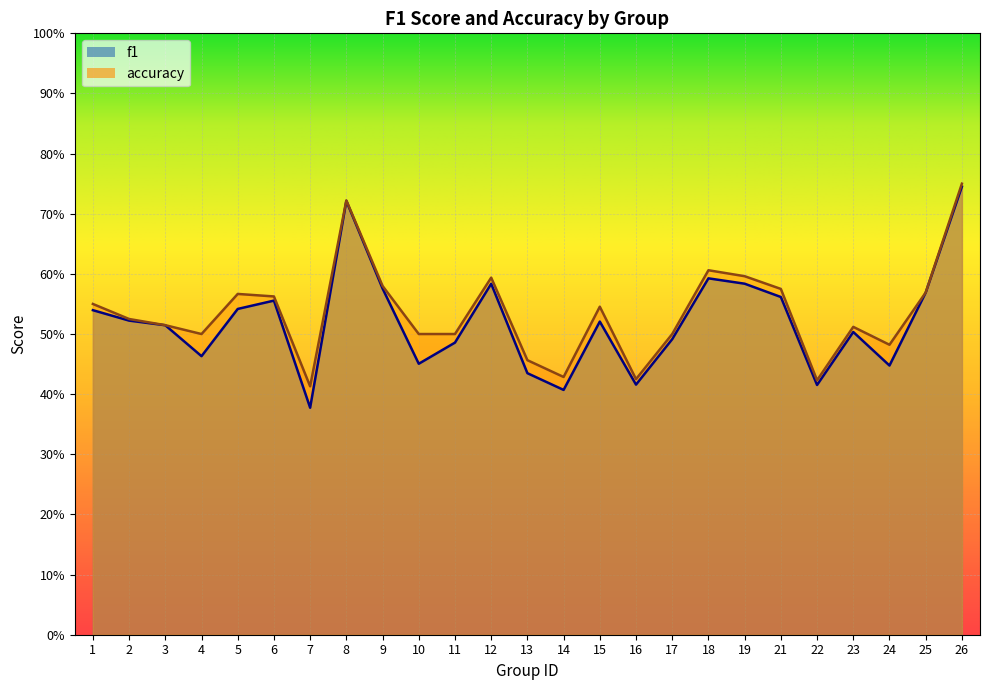

Is it true that f1 equals 0.7 at 16?

False